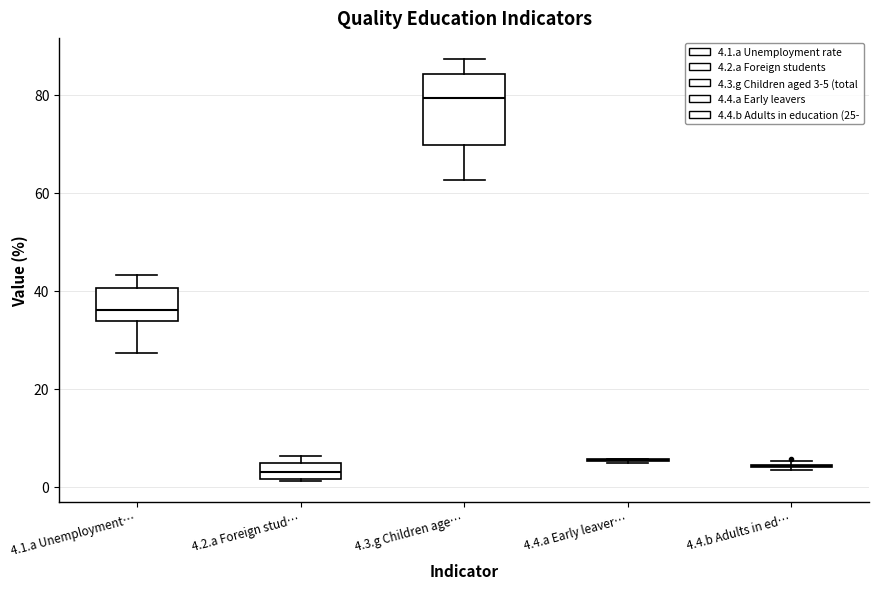

Where is the upper edge of the box for 4.3.g Children age… on the y-axis? The values are not printed on the chart, so give them approximately, as read against the axis.

84